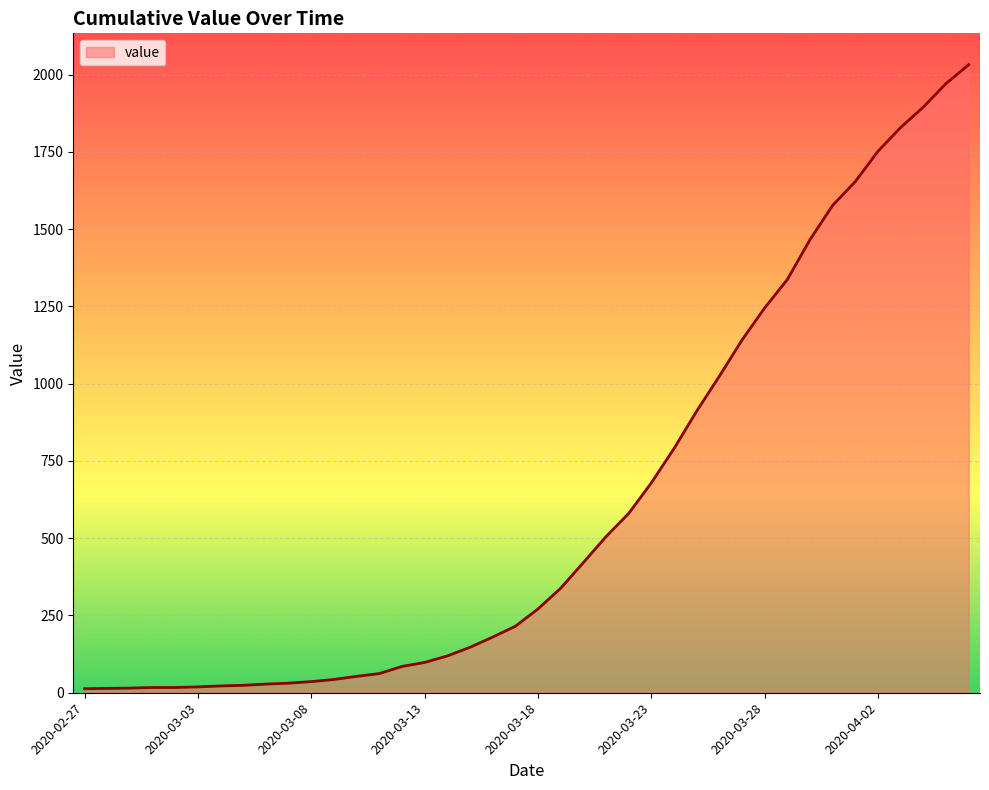

What is the greatest value displayed?

2032